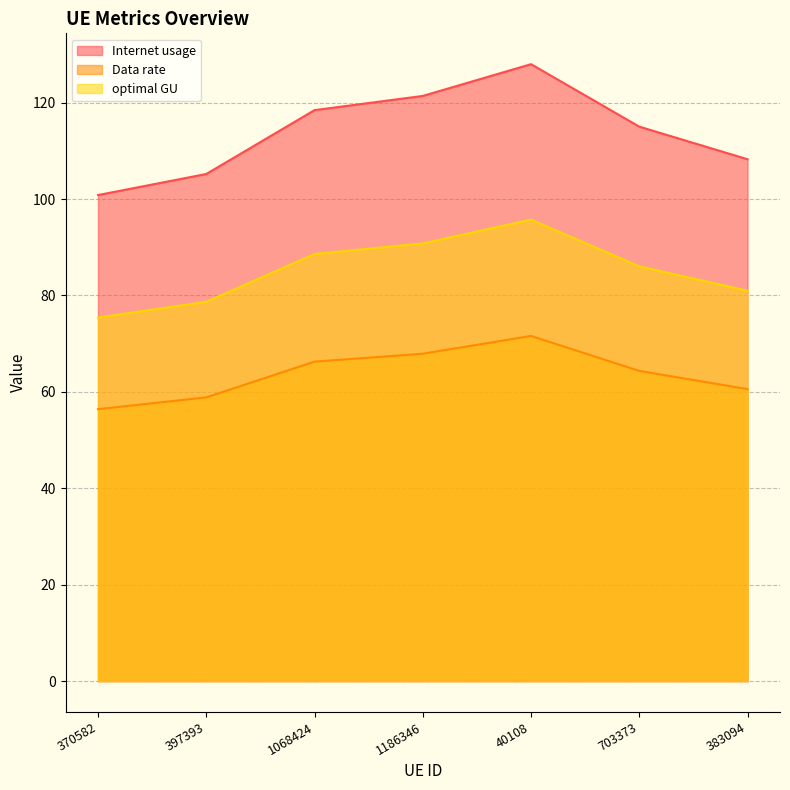

True or false: optimal GU and Internet usage intersect in this chart.

False